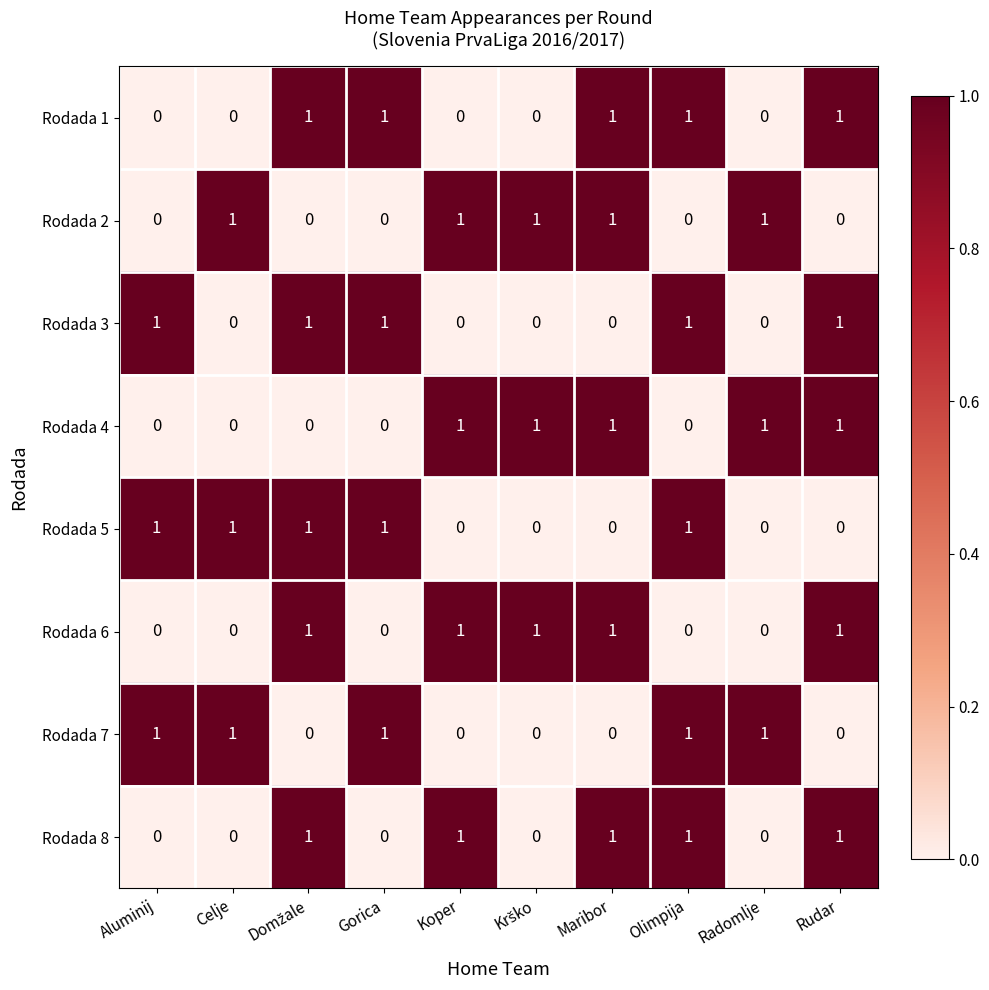

At how many categories does at least one series exceed 0?

10